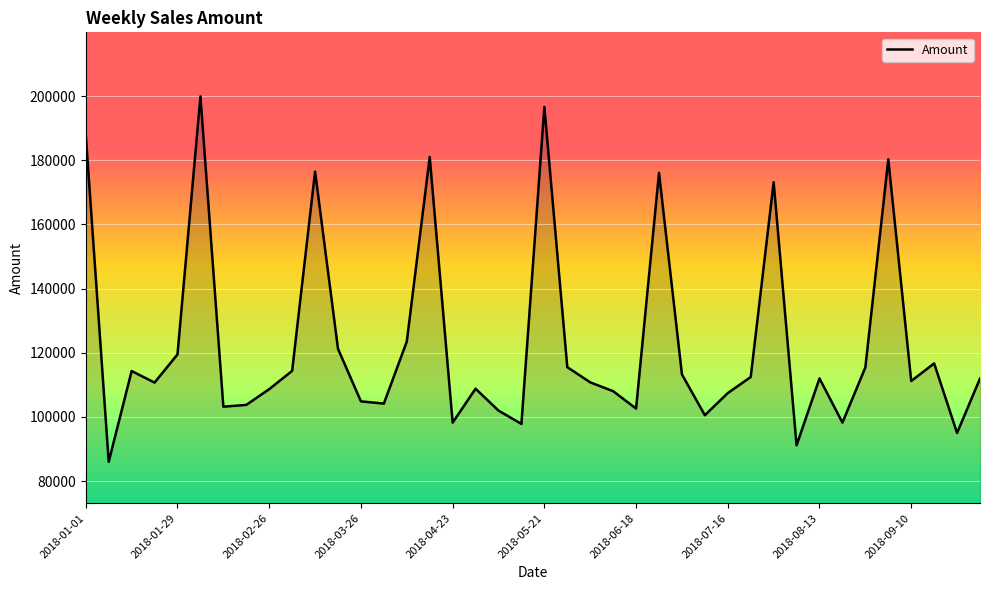

What is the average value?

122868.3